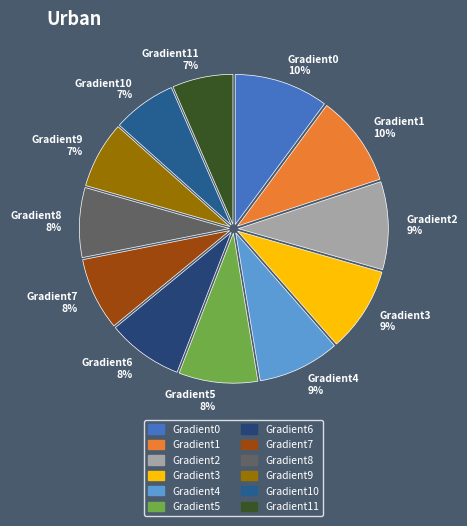

To the nearest percent, what is the difference between the Gradient5 and Gradient2 slice percentages?

1%